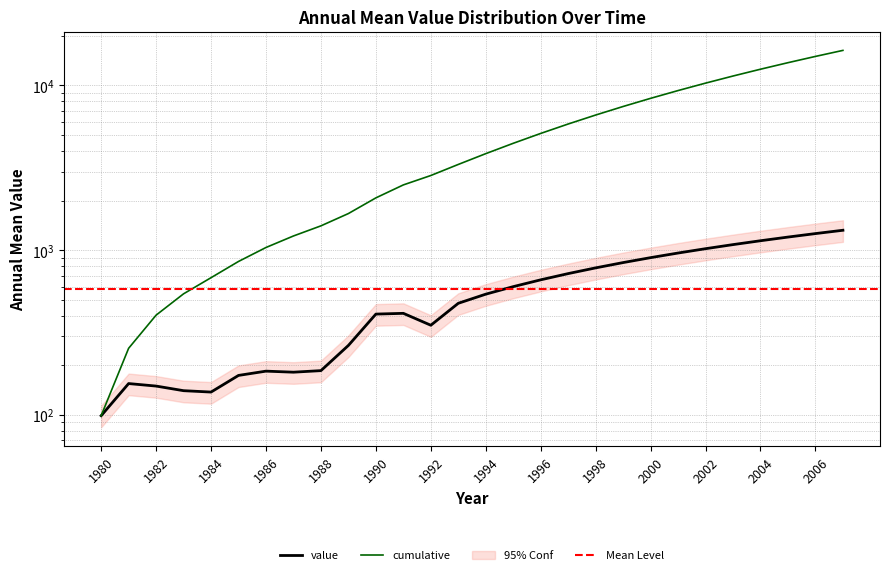

What is the difference between the values at 1982 and 1986?

34.7